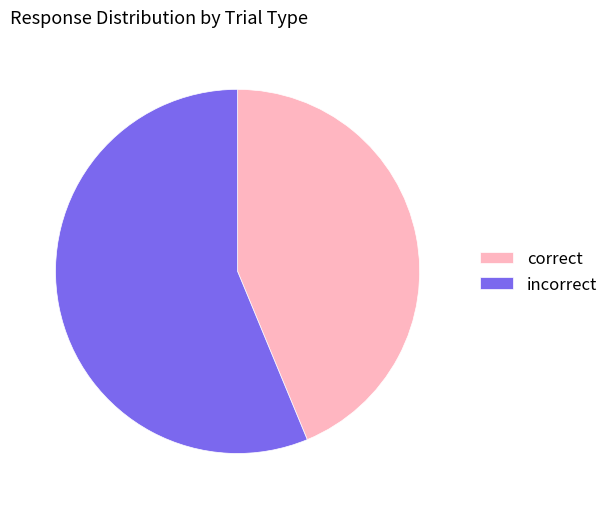

Rank the categories by value from lowest to highest.

correct, incorrect